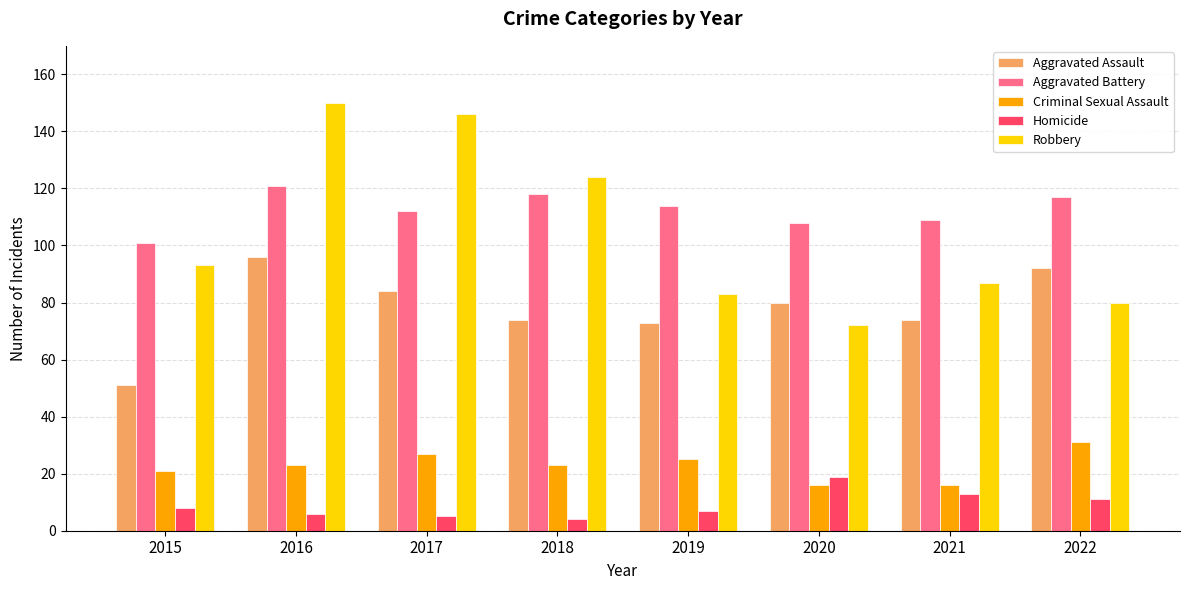

Reading left to right, what are all the values shown in this chart?

Aggravated Assault: 51	96	84	74	73	80	74	92
Aggravated Battery: 101	121	112	118	114	108	109	117
Criminal Sexual Assault: 21	23	27	23	25	16	16	31
Homicide: 8	6	5	4	7	19	13	11
Robbery: 93	150	146	124	83	72	87	80